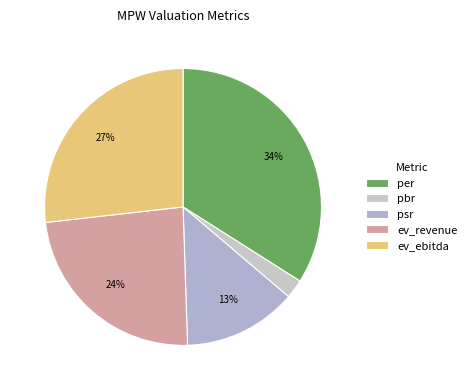

How many slices are in this pie chart?

5